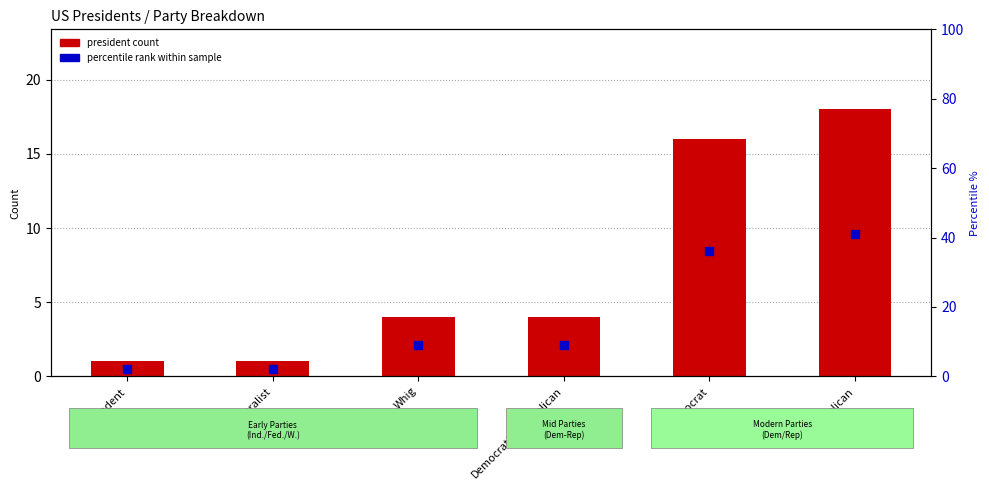

What is the total value across all series at Republican?

59